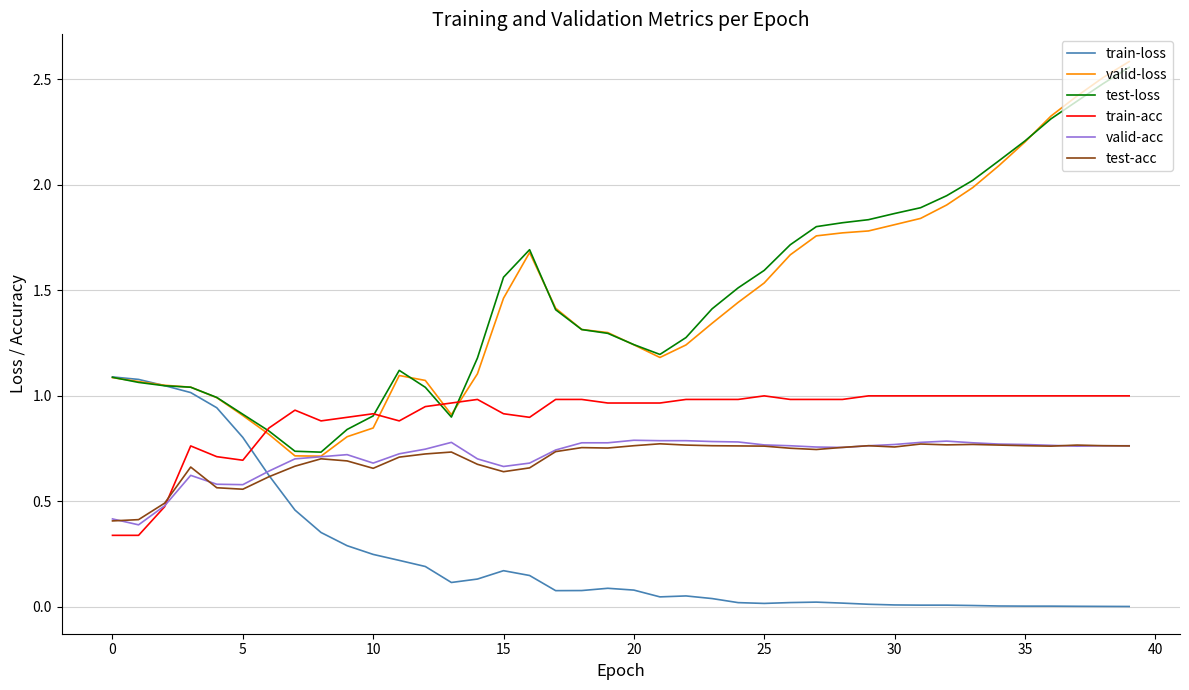

True or false: test-loss has more than 1 points higher than both neighbors.

True